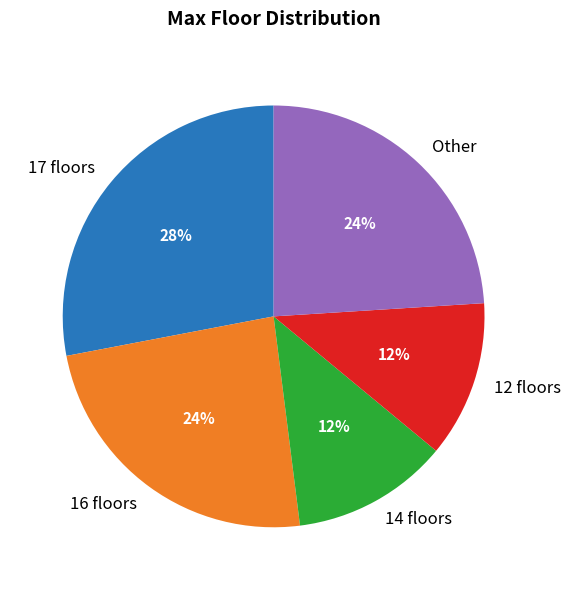

Approximately how many times larger is the value at 17 floors compared to 14 floors?

2.3